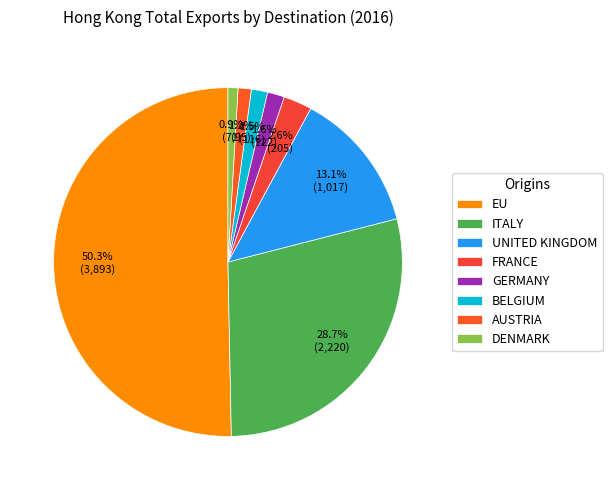

Which category has the biggest portion of the pie?

EU